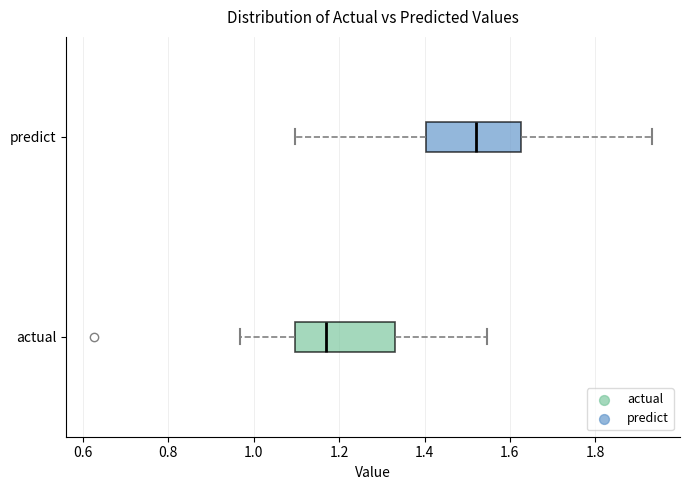

Reading bottom to top, read every box against the x-axis: the position of its median line, the range the box covers, and the ends of its whiskers. The values are not printed on the chart, so give them approximately, as read against the axis.

actual: median 1.16, box 1.10 to 1.34, whiskers 0.96 to 1.54
predict: median 1.52, box 1.40 to 1.62, whiskers 1.10 to 1.94